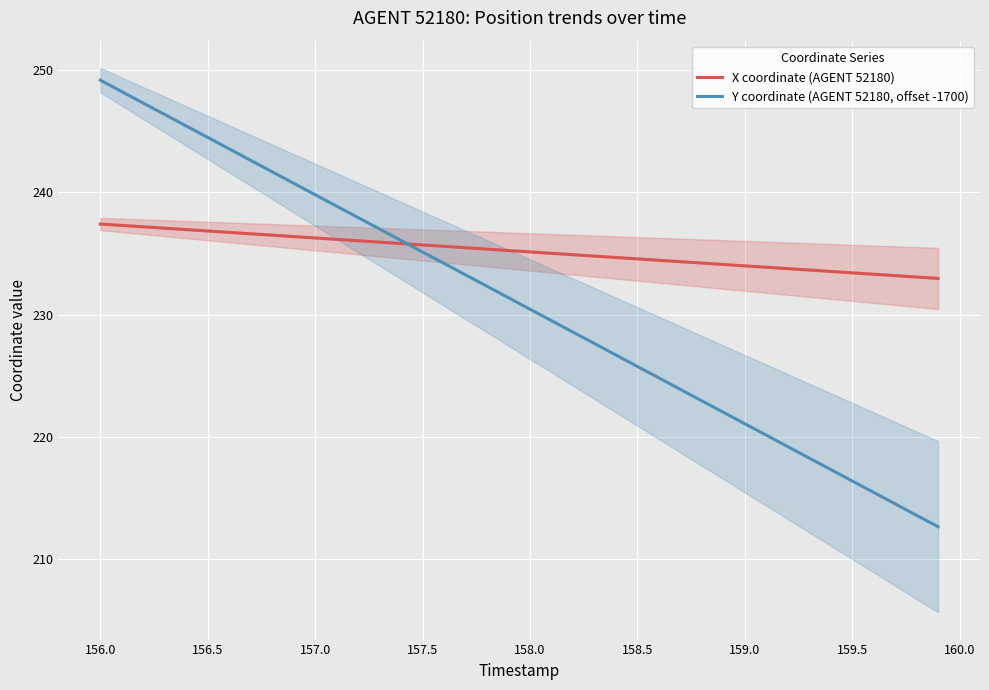

Is it true that X coordinate (AGENT 52180) equals 234.6 at 158.5?

True